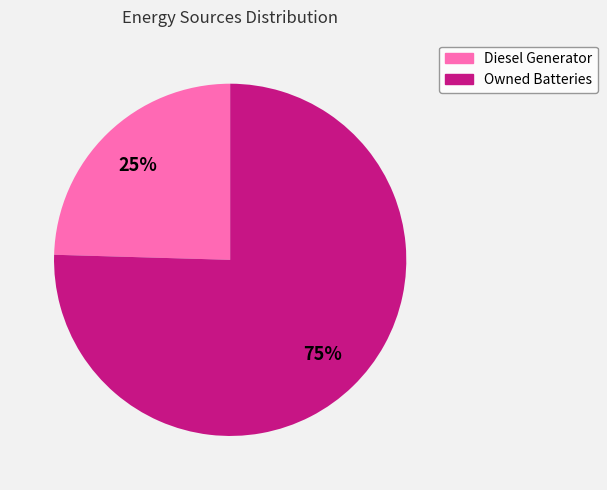

Is there any slice that represents more than half of the pie?

Yes